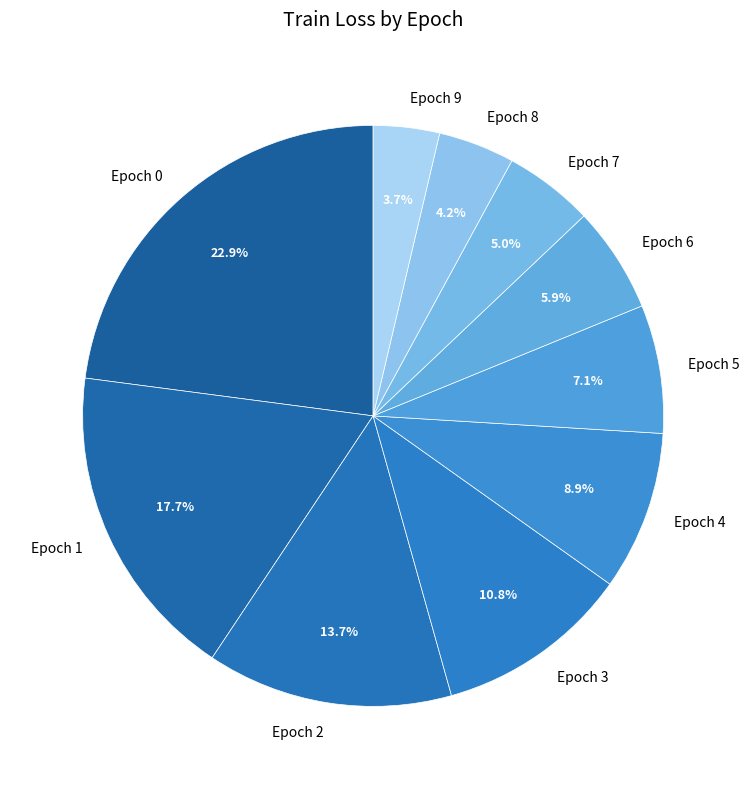

Count the number of slices in the pie.

10